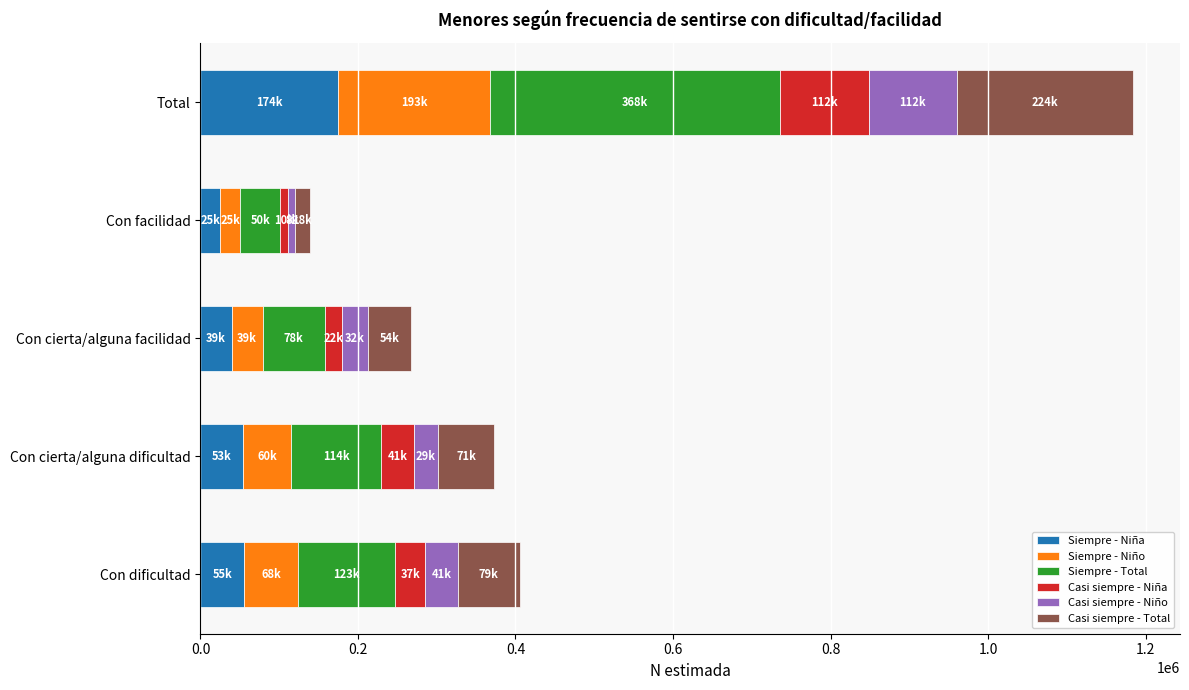

What is the sum of all Siempre - Niña values?

349177